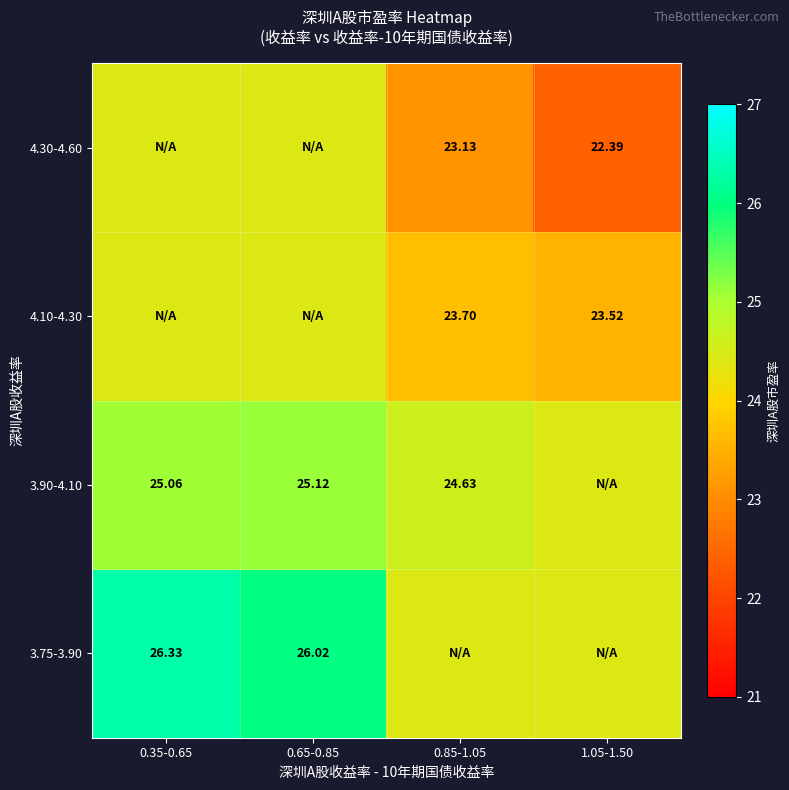

Which has a higher value, 1.05-1.50 or 0.65-0.85?

0.65-0.85